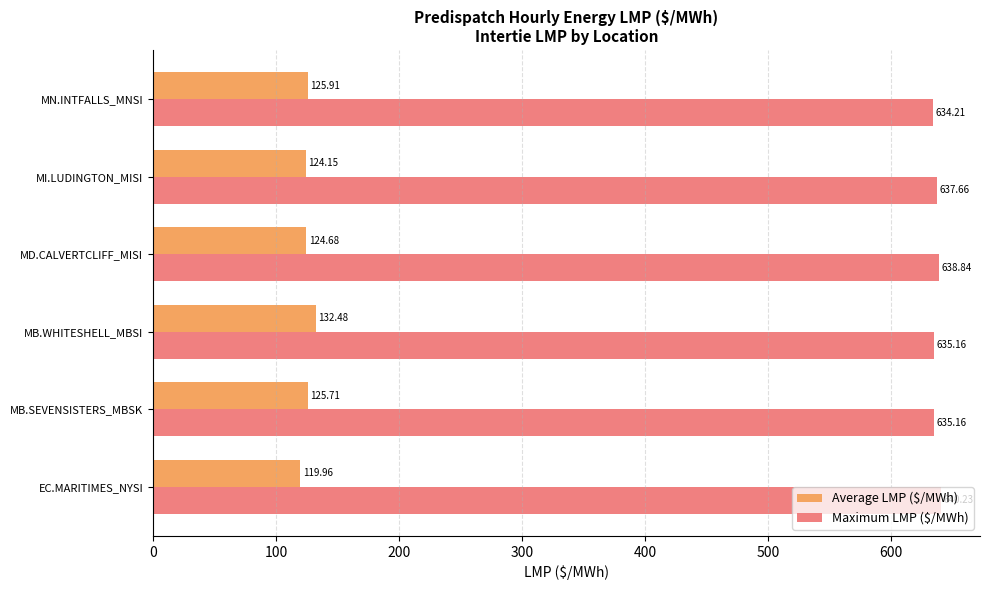

What is the average value of the Maximum LMP ($/MWh) series?

636.9